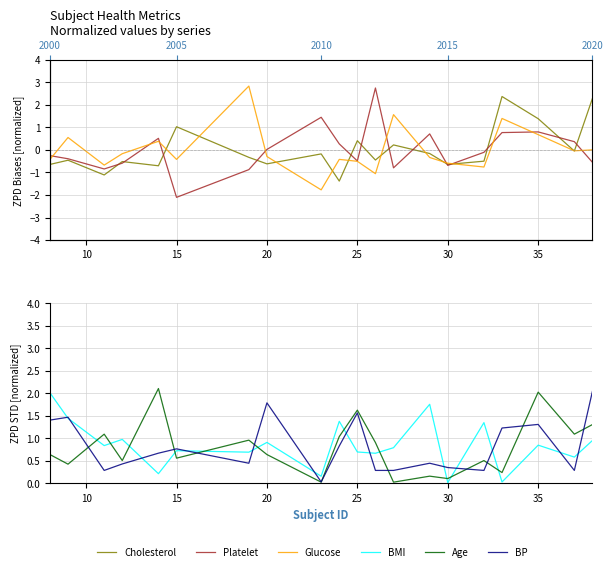

How many categories are shown in the chart?

20